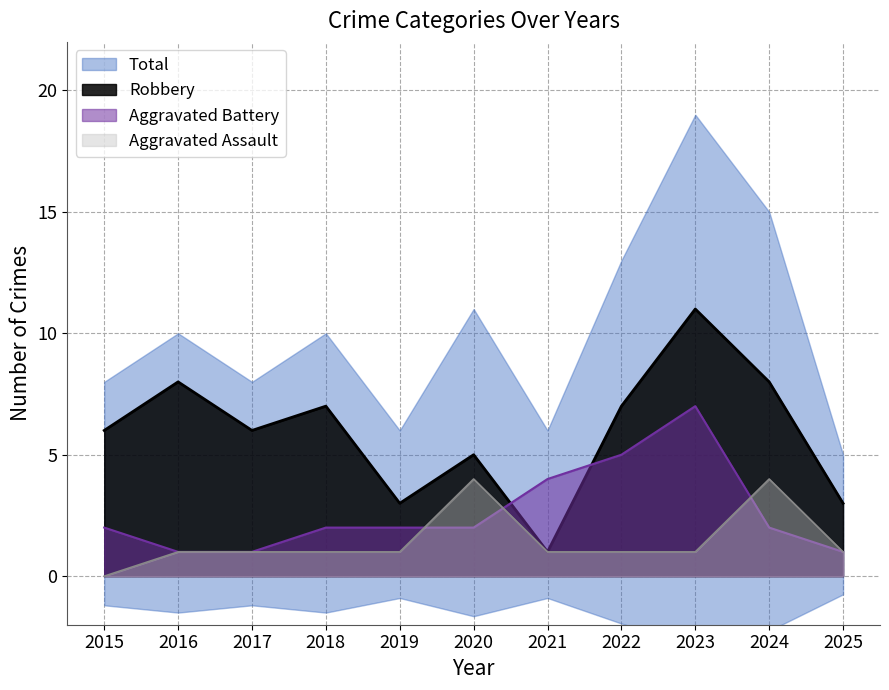

True or false: Aggravated Battery has more than 1 points higher than both neighbors.

False